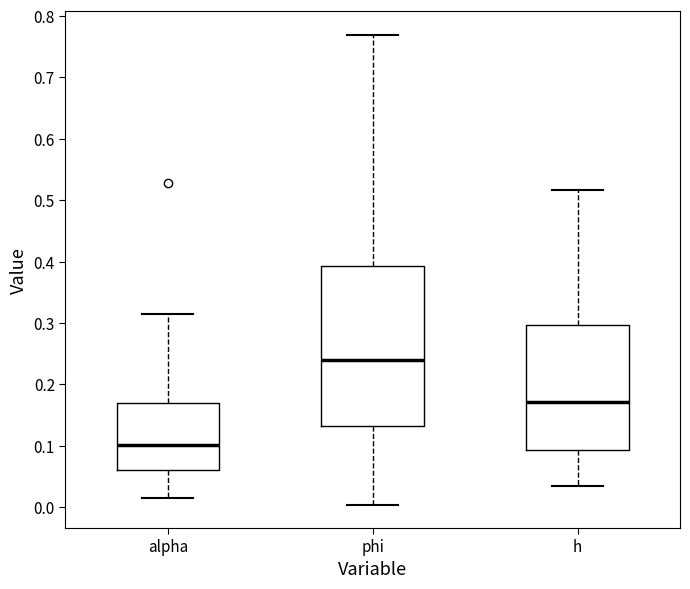

Where does the upper whisker of the box for phi end on the y-axis? The values are not printed on the chart, so give them approximately, as read against the axis.

0.77